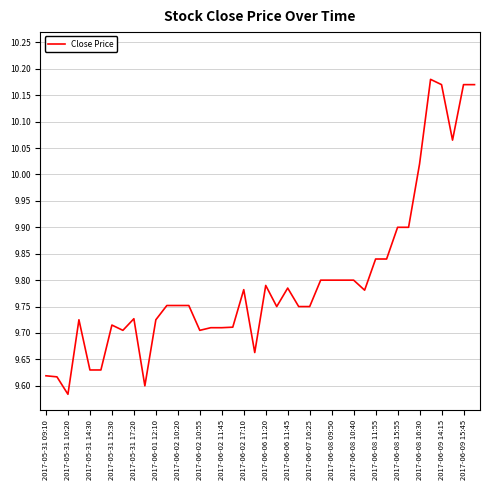

What is the difference between the maximum and minimum values?

0.6